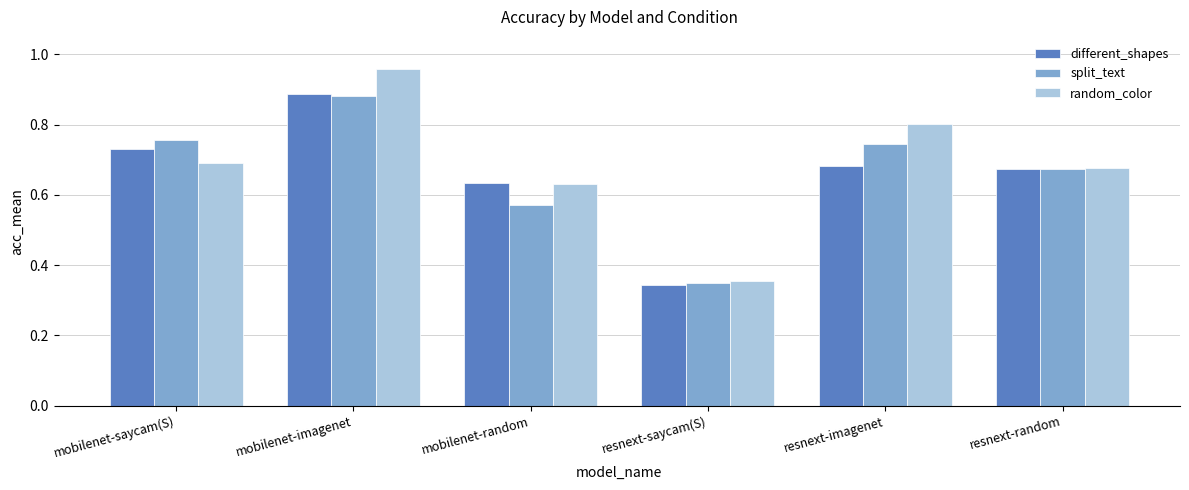

Are the bars grouped side by side (vs. stacked)?

Yes